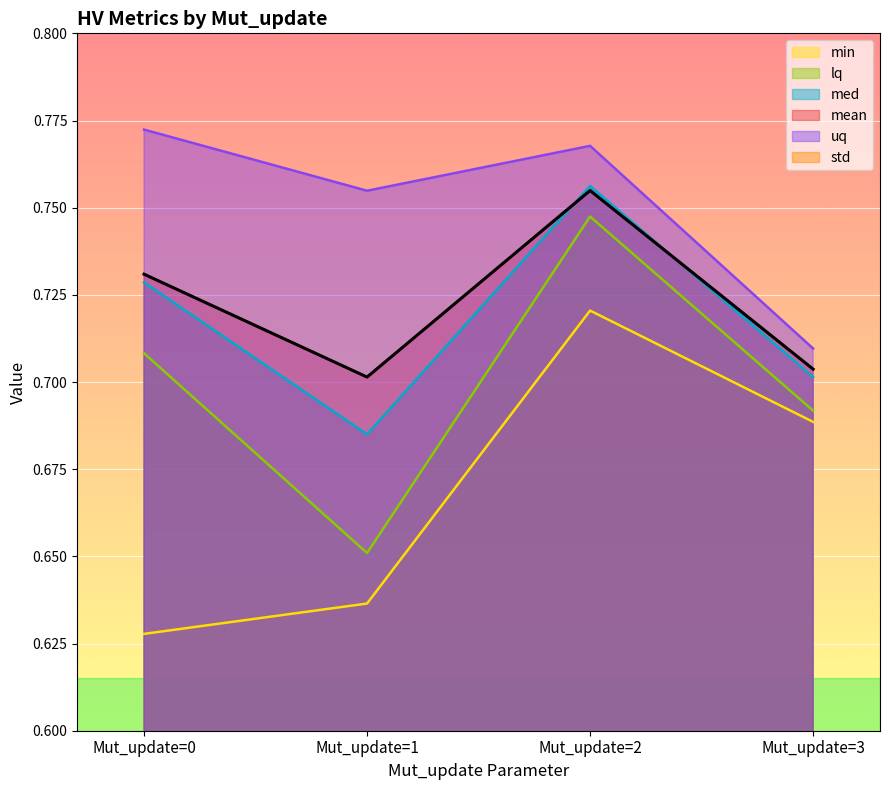

Reading right to left, list all the values displayed in this chart.

mean: 0.7	0.8	0.7	0.7
std: 0.0	0.0	0.1	0.0
min: 0.7	0.7	0.6	0.6
lq: 0.7	0.7	0.7	0.7
med: 0.7	0.8	0.7	0.7
uq: 0.7	0.8	0.8	0.8